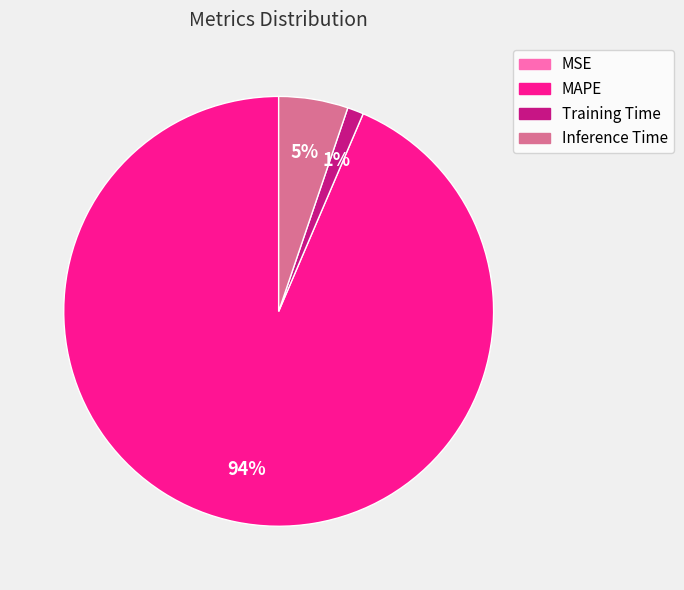

What percentage is the MAPE slice, to the nearest percent?

94%